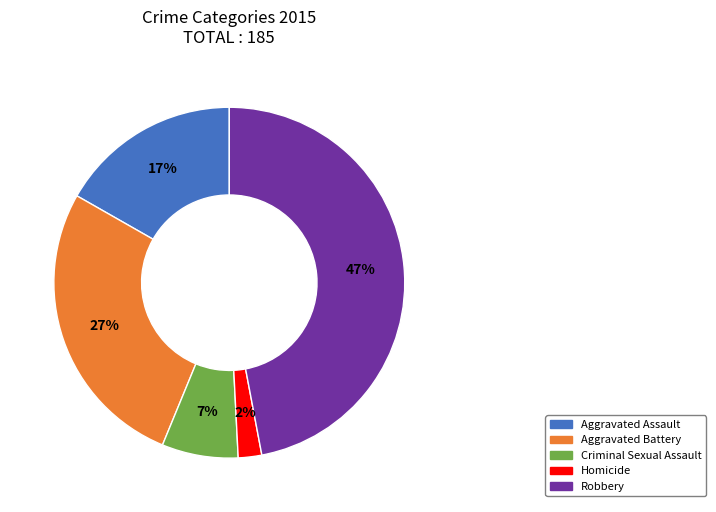

To the nearest percent, what is the average slice percentage?

20%